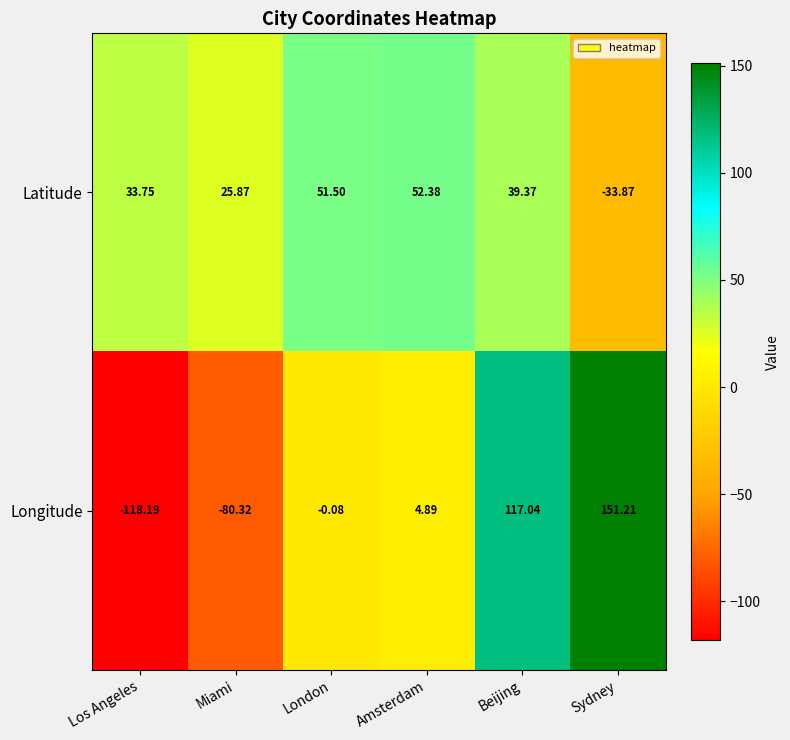

At which label does Longitude first exceed 4?

Amsterdam